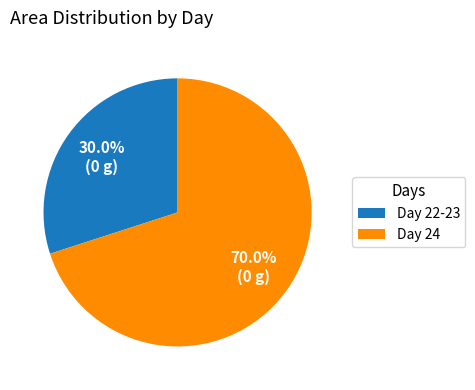

Is there a majority slice in this chart?

Yes